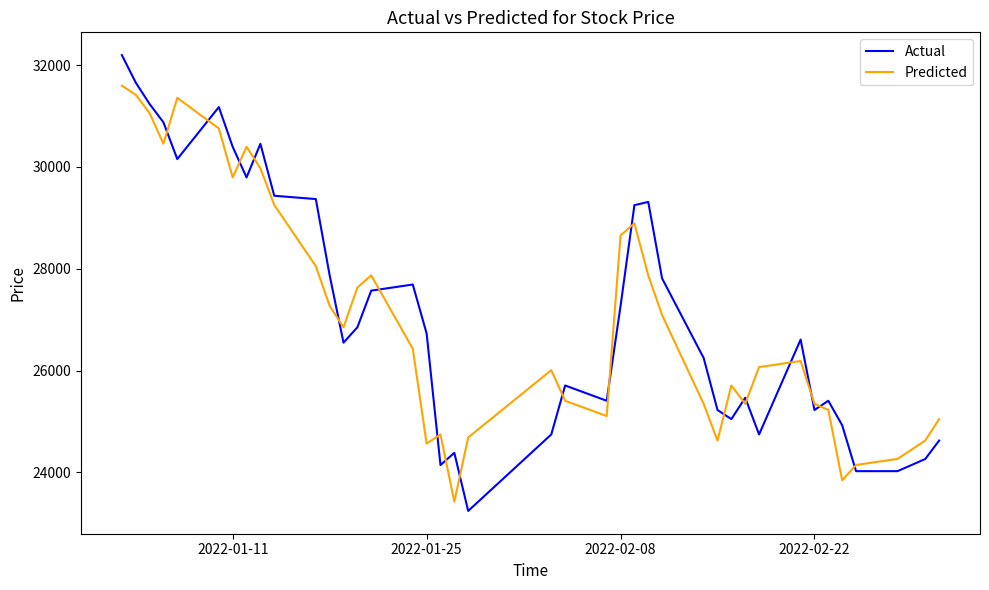

True or false: Actual and Predicted intersect in this chart.

True